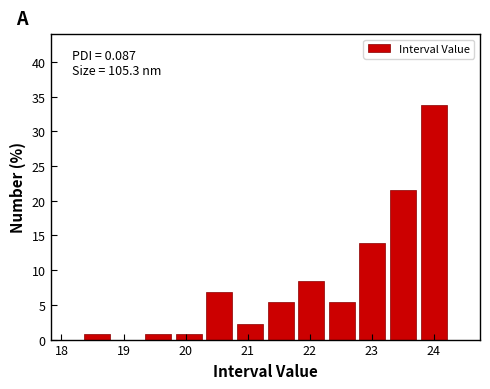

Which range on the x-axis has the tallest bar?

23.8 to 24.2